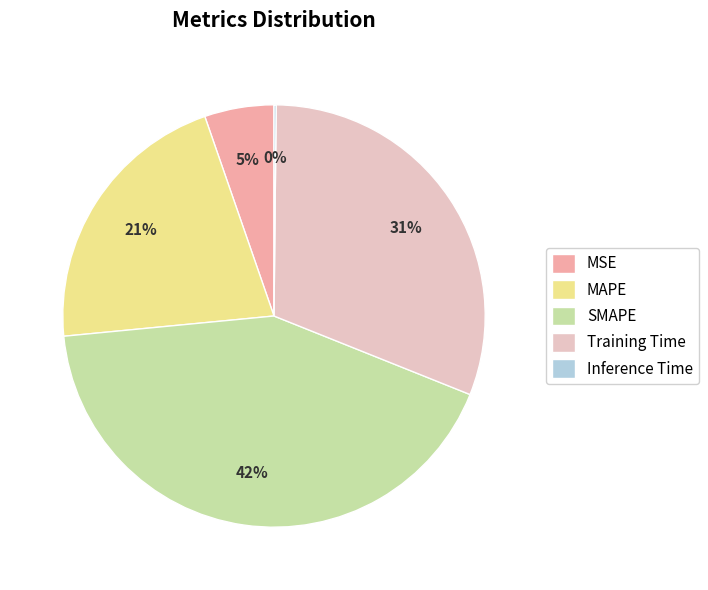

Does SMAPE account for over 50% of the chart?

No